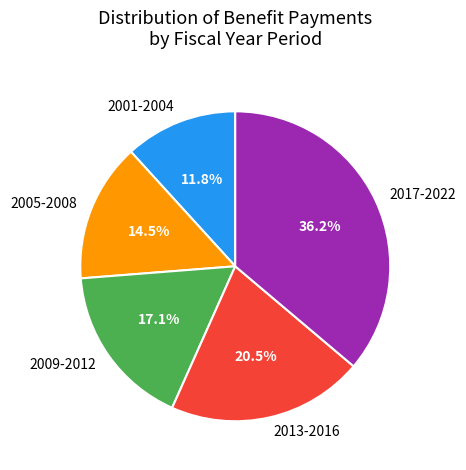

Does 2005-2008 represent more than half of the total?

No